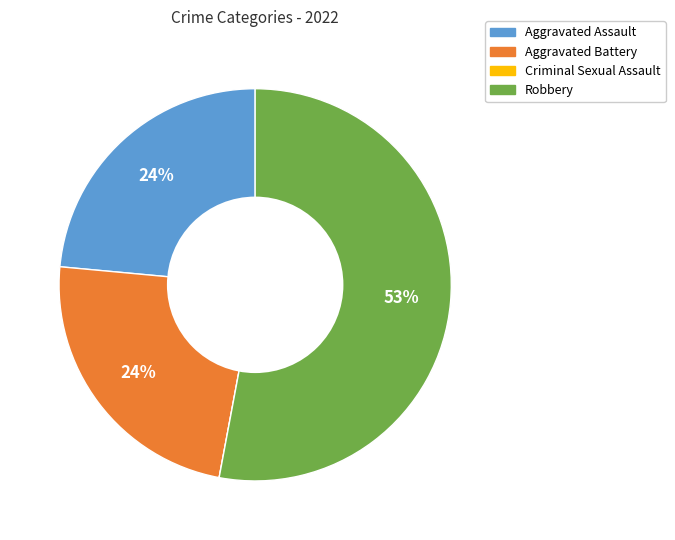

To the nearest percent, what portion does Aggravated Battery represent?

24%